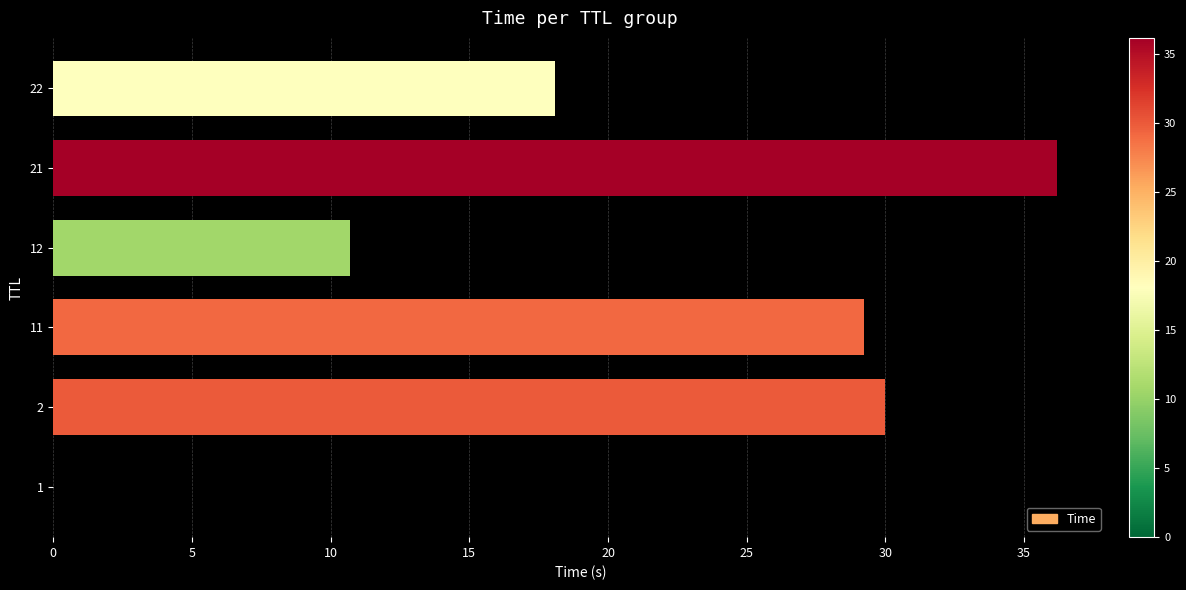

True or false: the data shows 52.4 at 2.

False